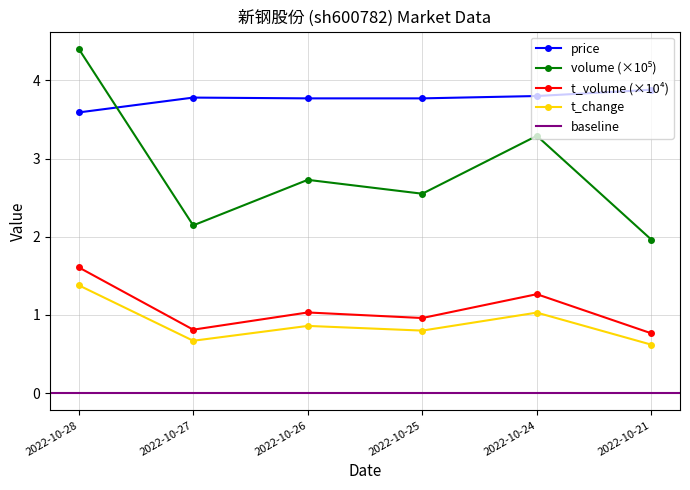

Rank the categories by t_volume value from highest to lowest.

2022-10-28, 2022-10-24, 2022-10-26, 2022-10-25, 2022-10-27, 2022-10-21